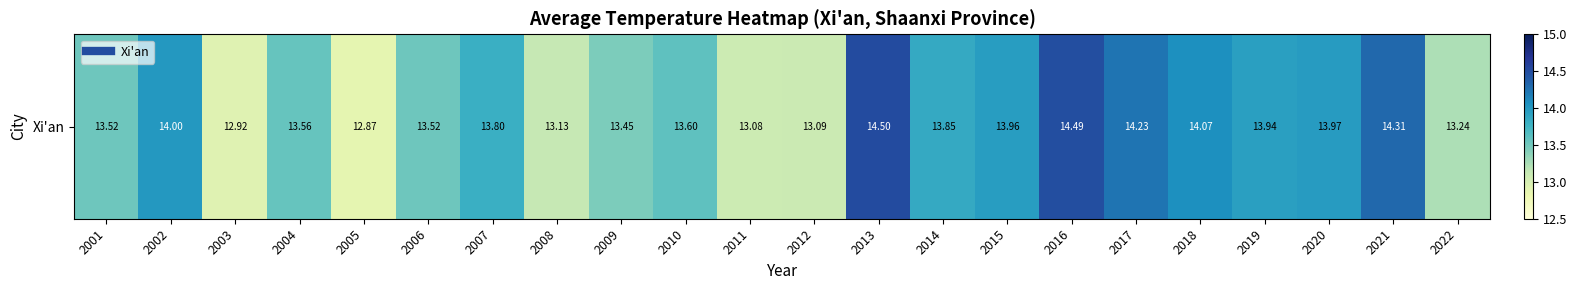

List the labels in order of value, largest first.

2013, 2016, 2021, 2017, 2018, 2002, 2020, 2015, 2019, 2014, 2007, 2010, 2004, 2001, 2006, 2009, 2022, 2008, 2012, 2011, 2003, 2005